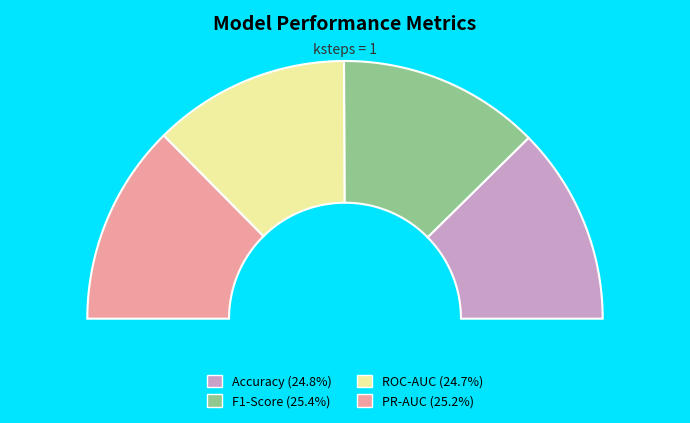

The Accuracy slice represents 14% of the pie. True or false?

False